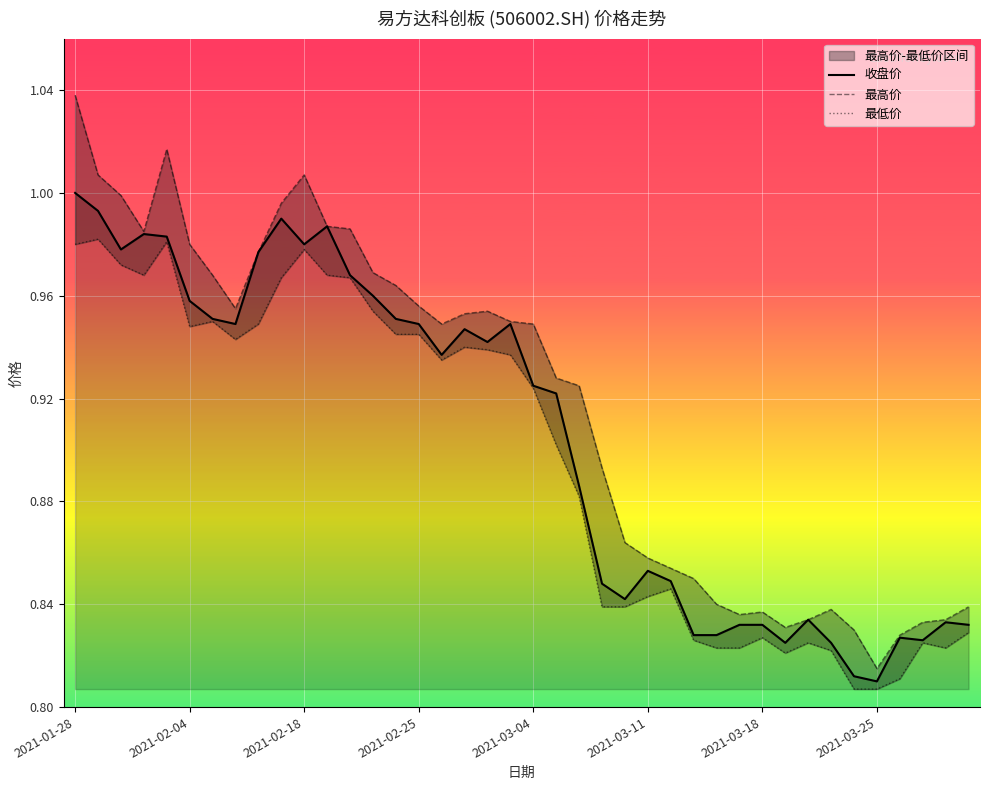

List the series in order of their peak value, lowest first.

最低价, 收盘价, 最高价